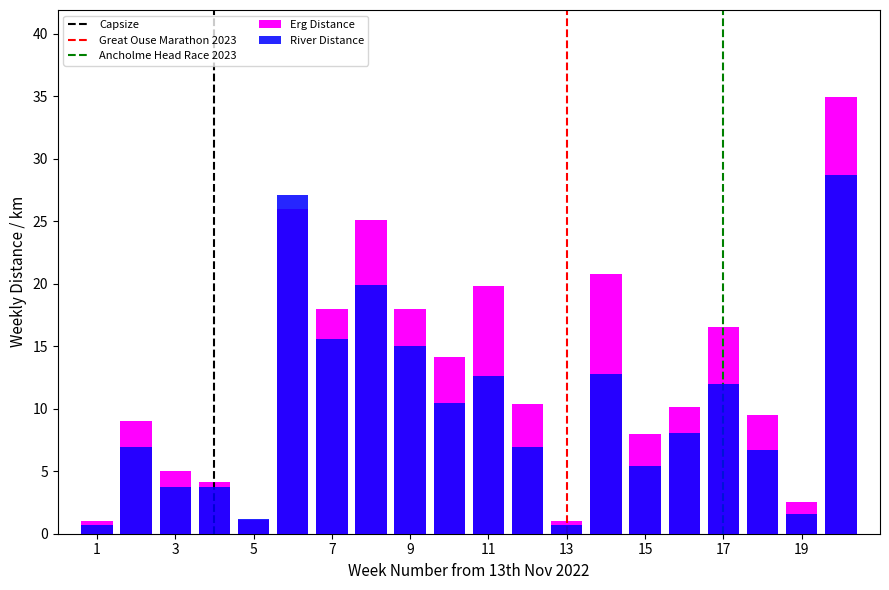

At which label does col_1 (Volume) reach its peak?

20